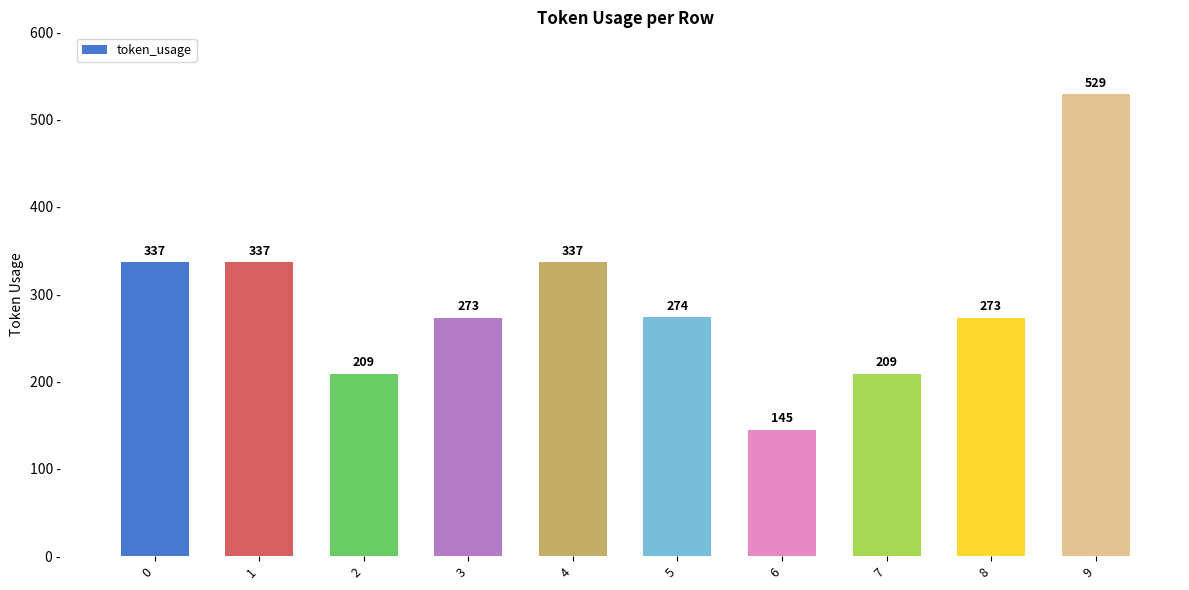

The chart shows a value of 60 at 7. True or false?

False